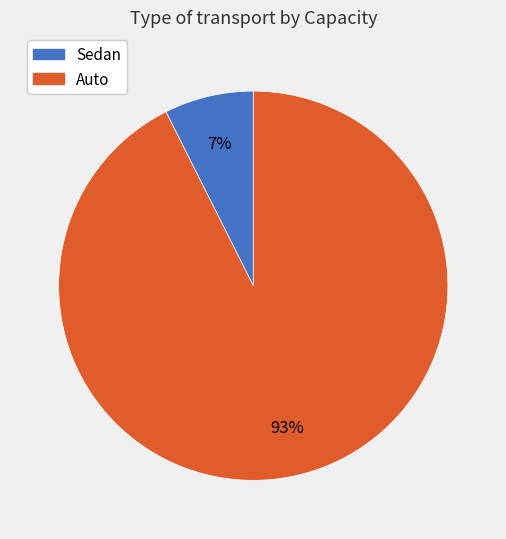

What is the largest slice in the pie chart?

Auto